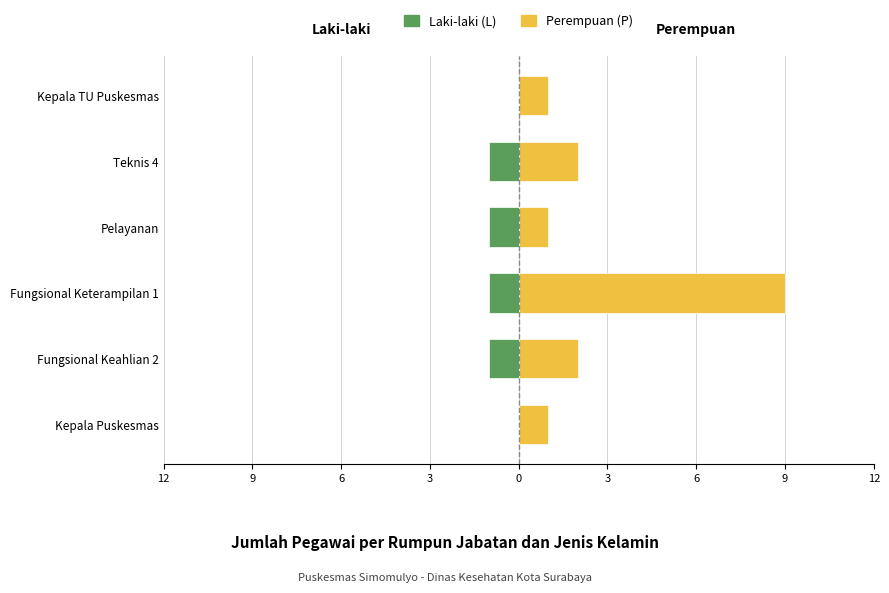

Which series has the largest range (max minus min)?

Perempuan (P)